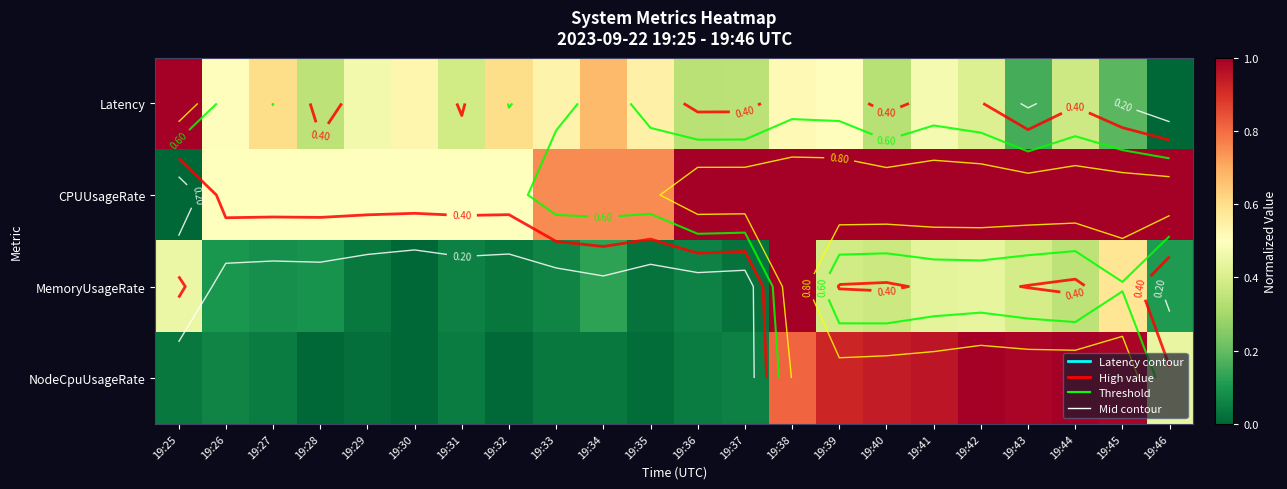

At which label does MemoryUsageRate reach its peak?

19:38